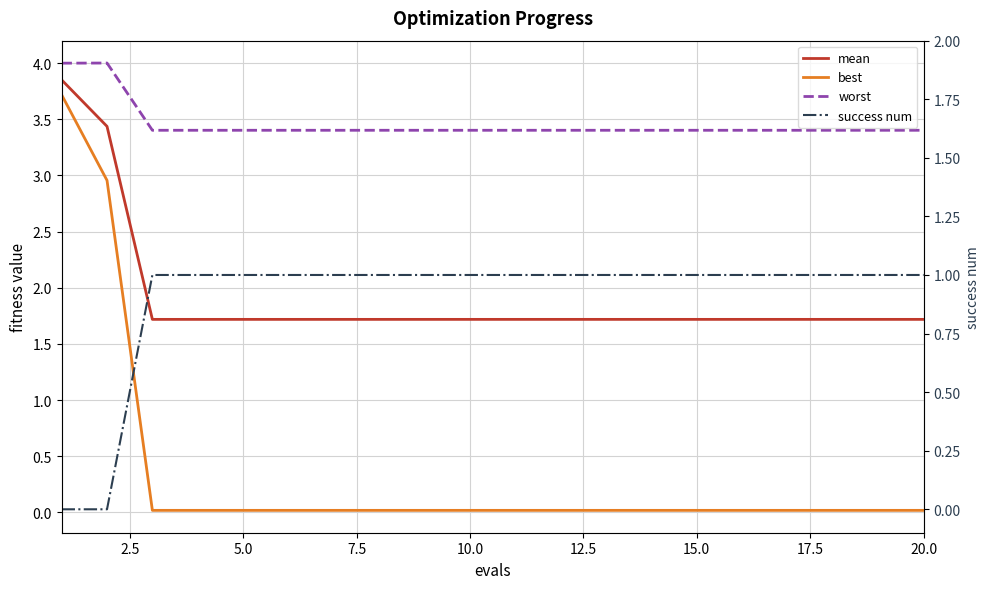

What is the minimum value for mean?

1.7